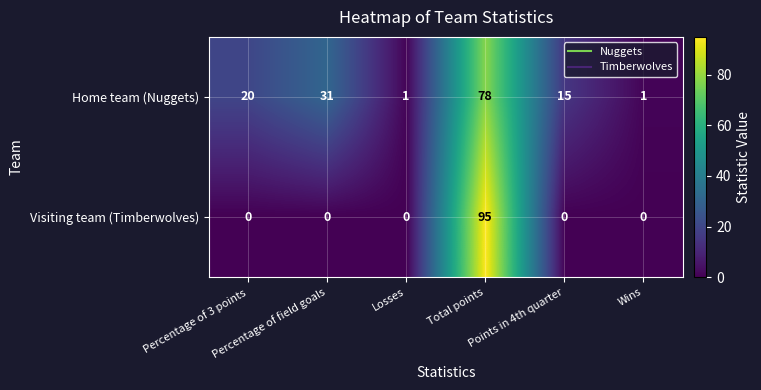

What is the sum of all Home team (Nuggets) values?

146